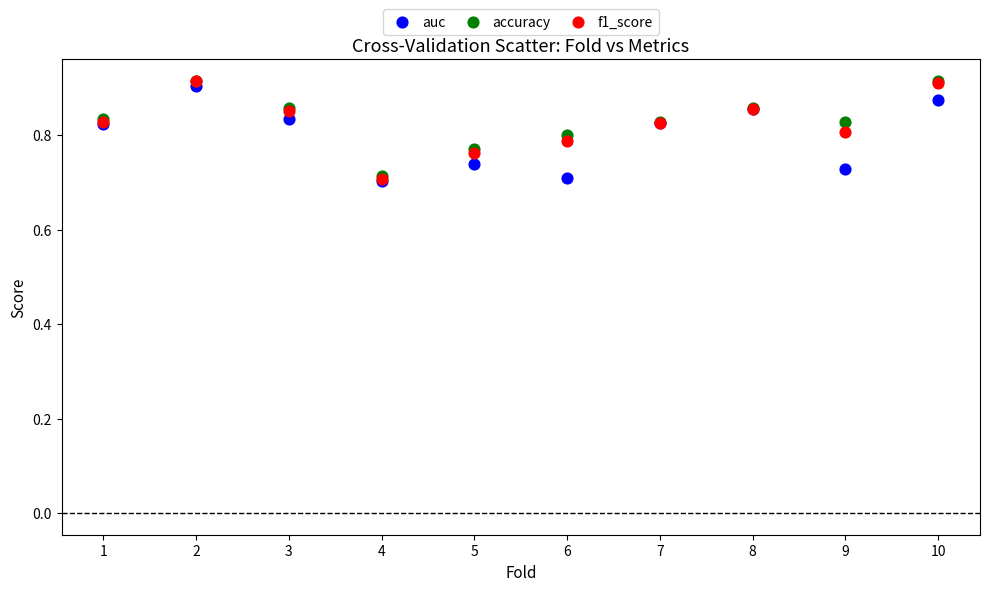

What are all the series names shown in the legend?

auc, accuracy, f1_score